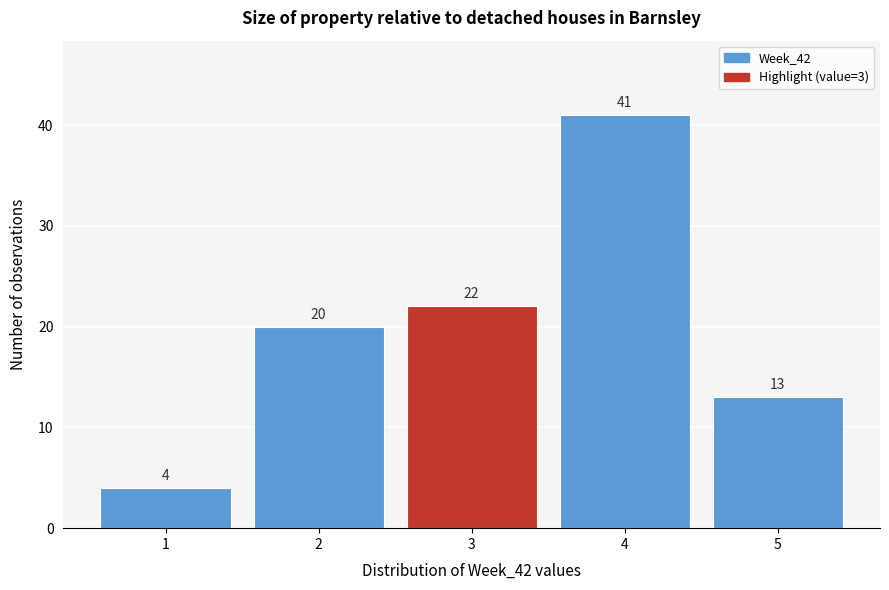

Reading right to left, transcribe all the data shown in this chart.

13	41	22	20	4